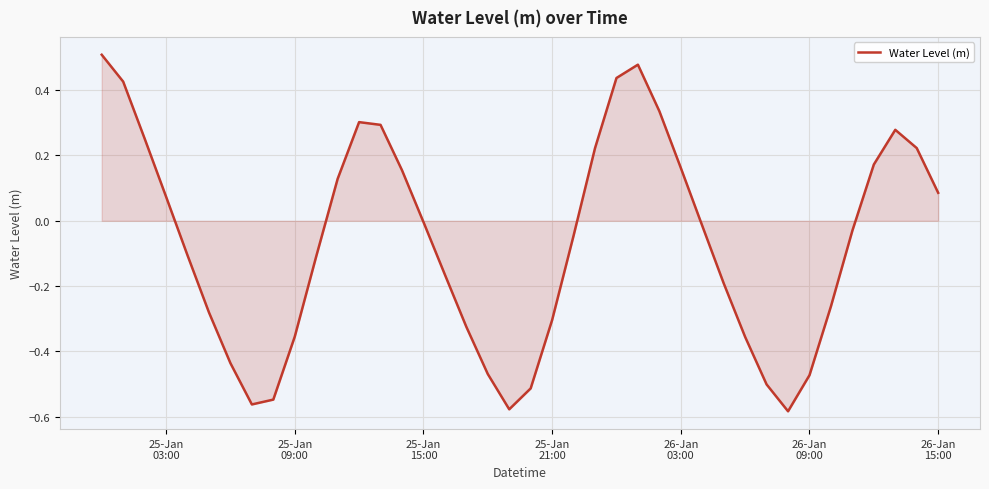

What is the difference between the maximum and minimum values?

1.1